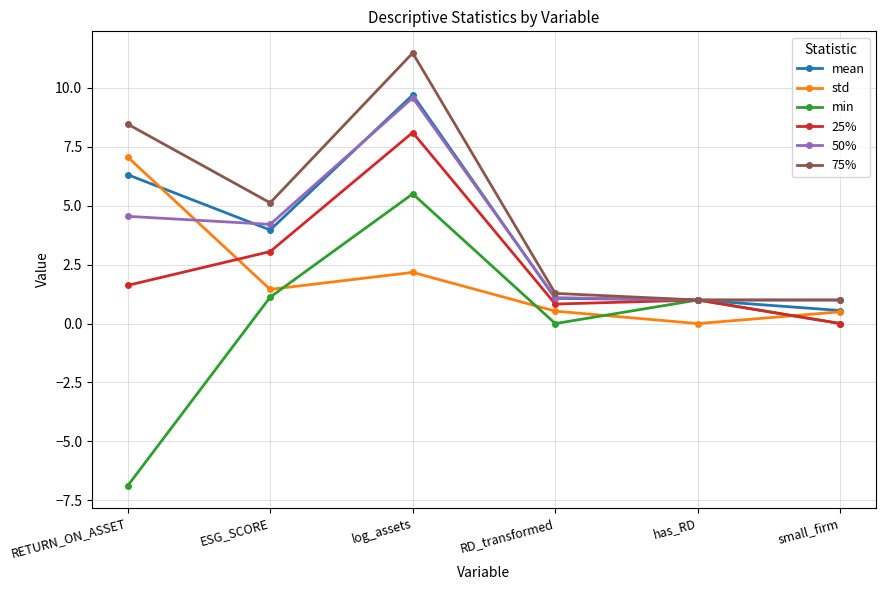

How many distinct data groups are displayed?

6